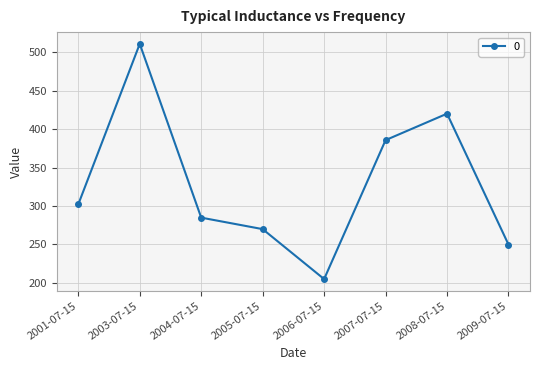

True or false: the data shows 385.7 at 2007-07-15.

True